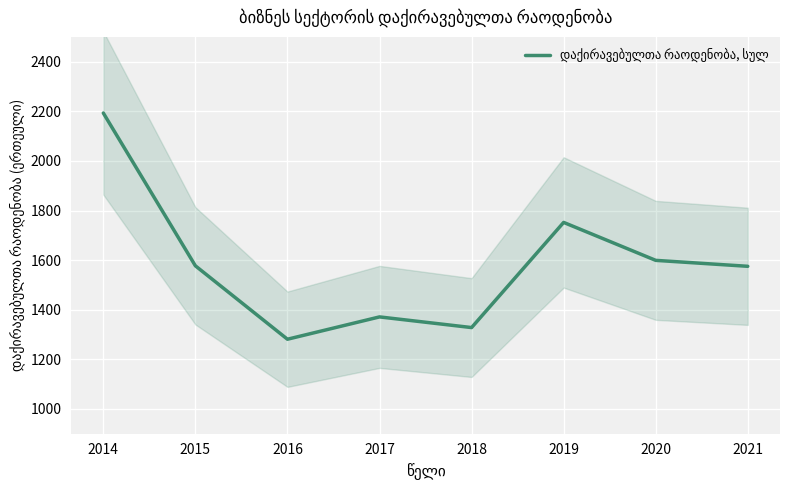

How many data points are above 1577?

3